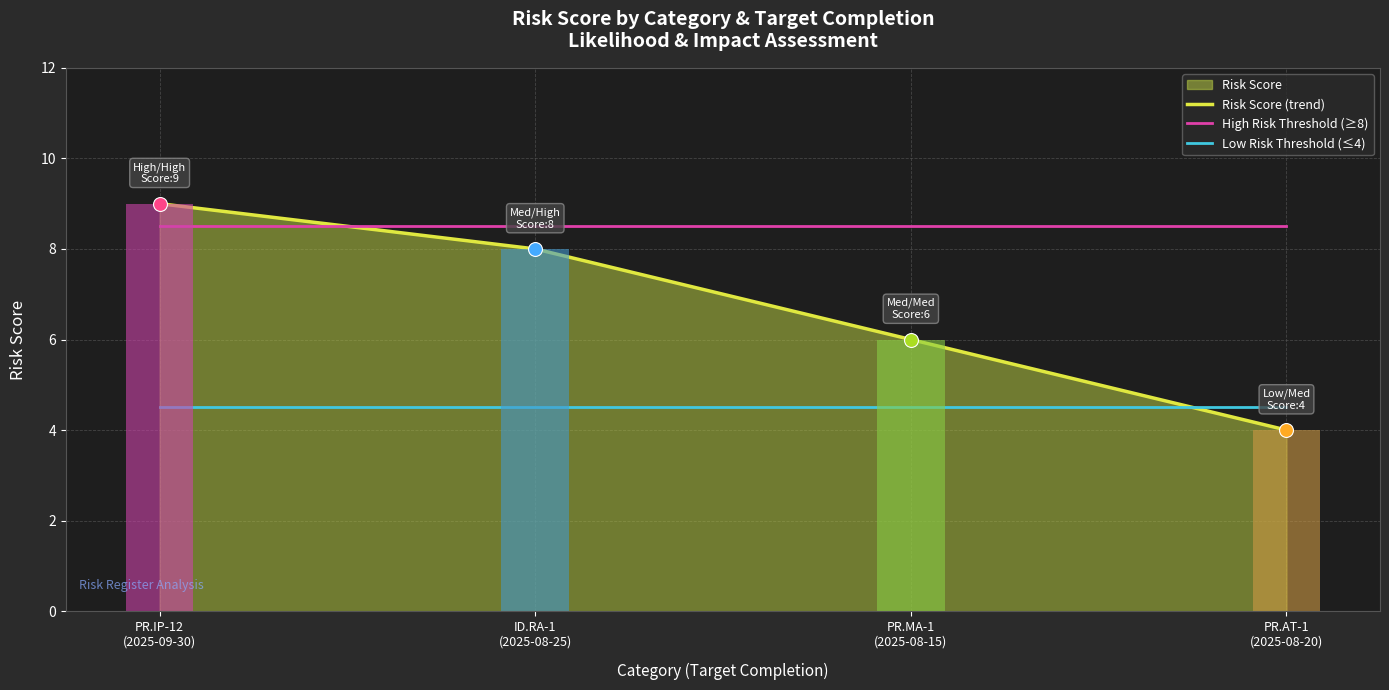

What is the change in value from ID.RA-1
(2025-08-25) to PR.AT-1
(2025-08-20)?

-4